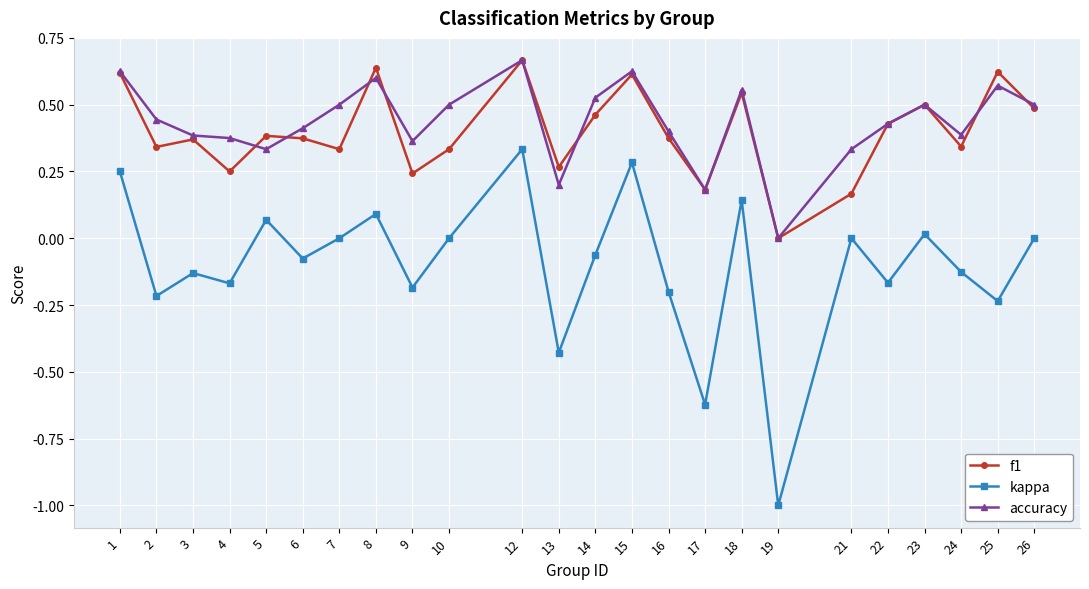

Which series changed the most between 3 and 7?

kappa